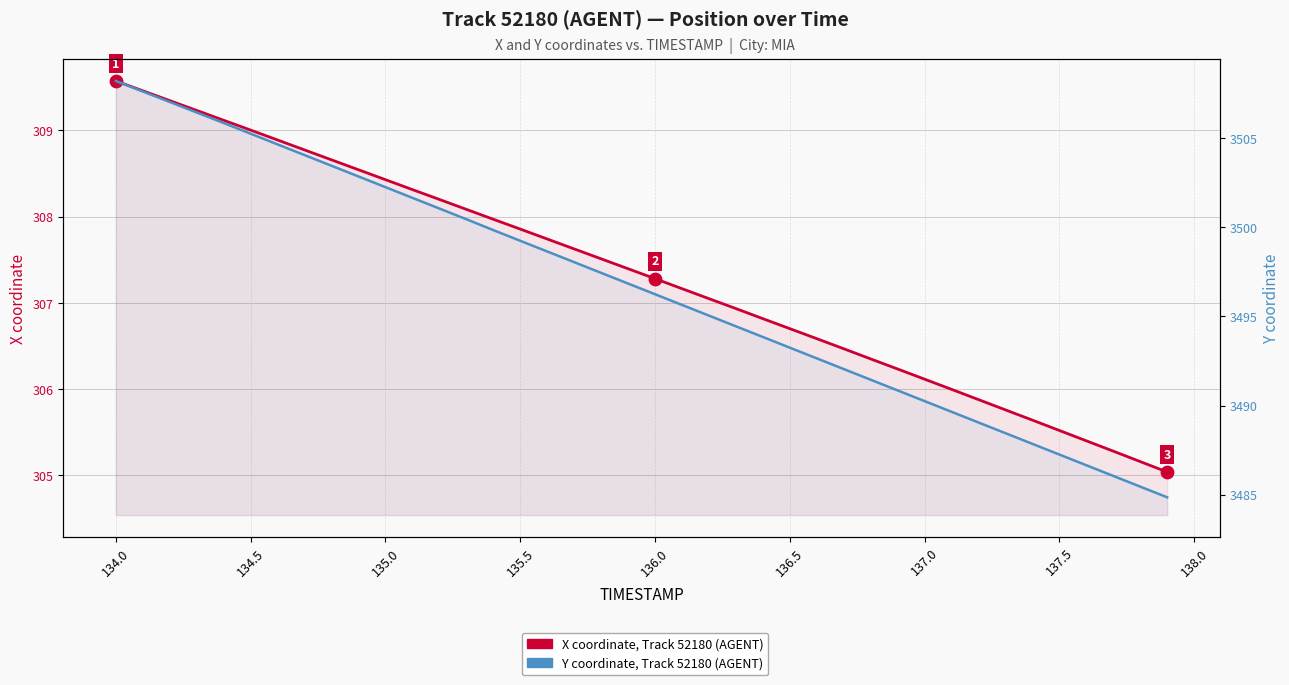

Which series reaches the minimum Y coordinate?

X coordinate, Track 52180 (AGENT)